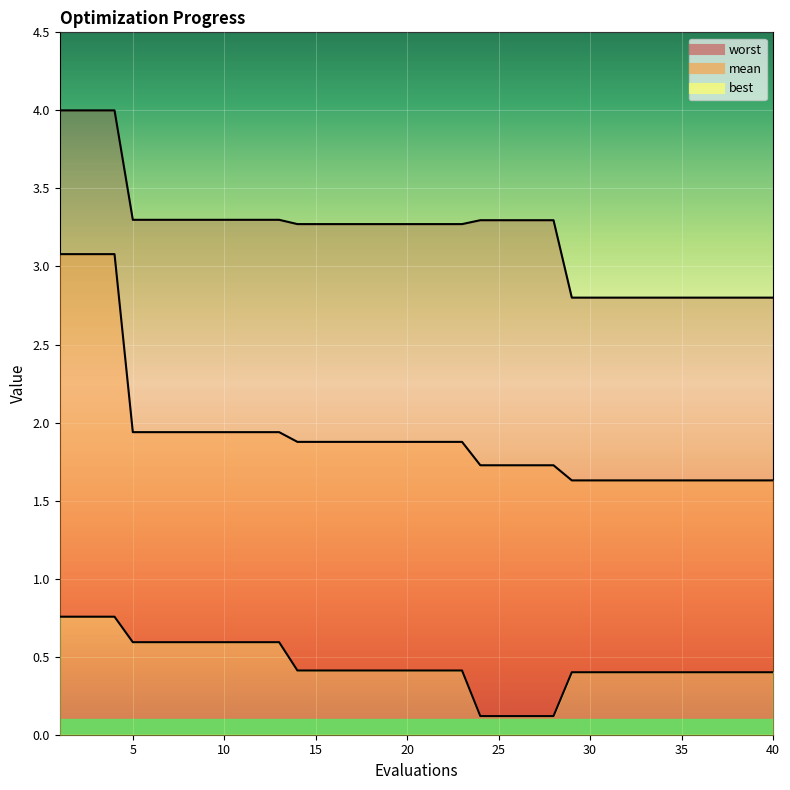

What is the value of the mean point at the 28th from the left?

1.7